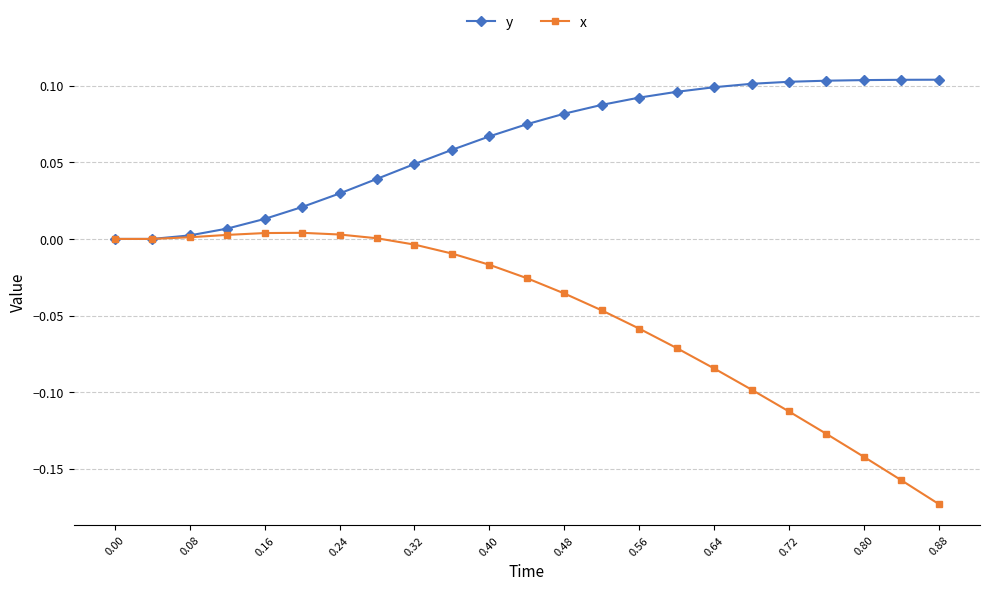

Rank the series by their average value, from highest to lowest.

y, x